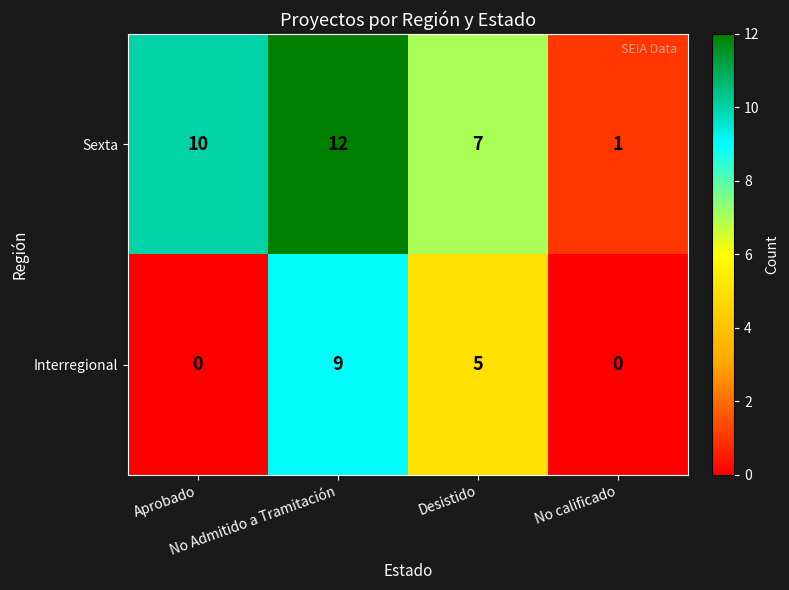

Count the Sexta values in the range 7 to 12.

3